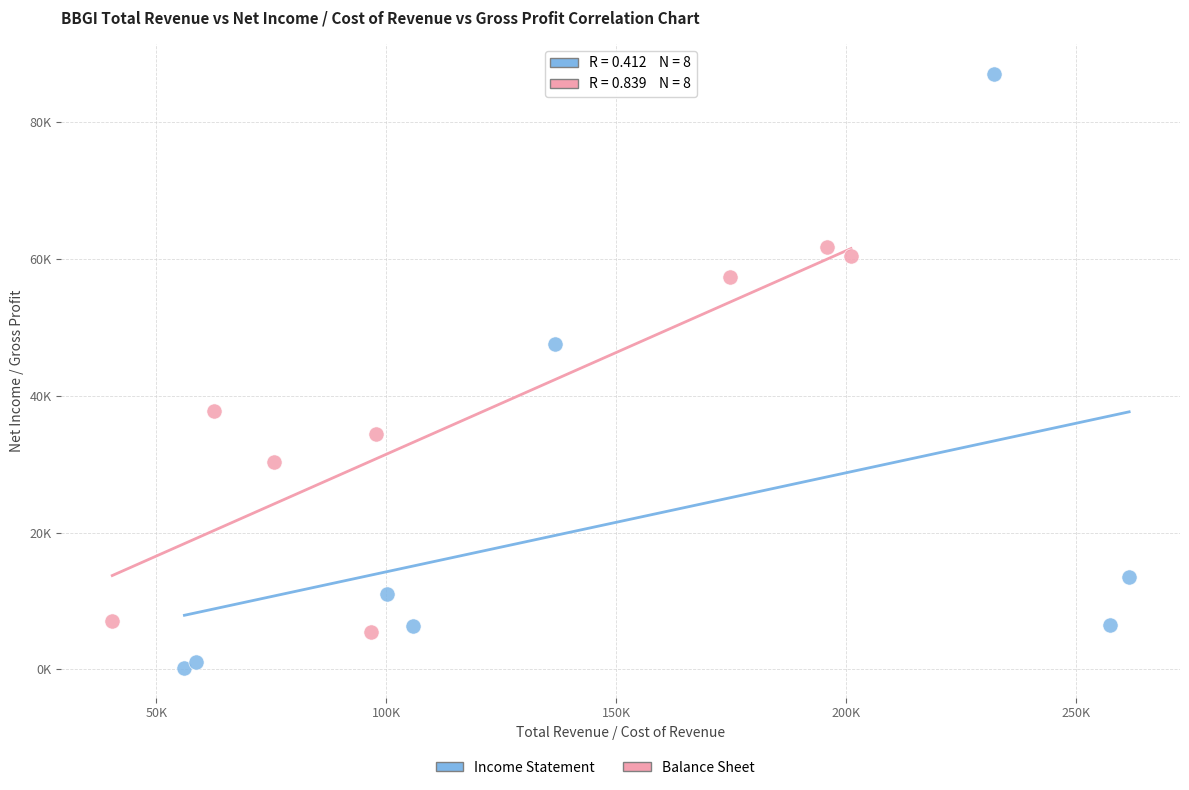

Which series reaches the maximum Y coordinate?

Income Statement